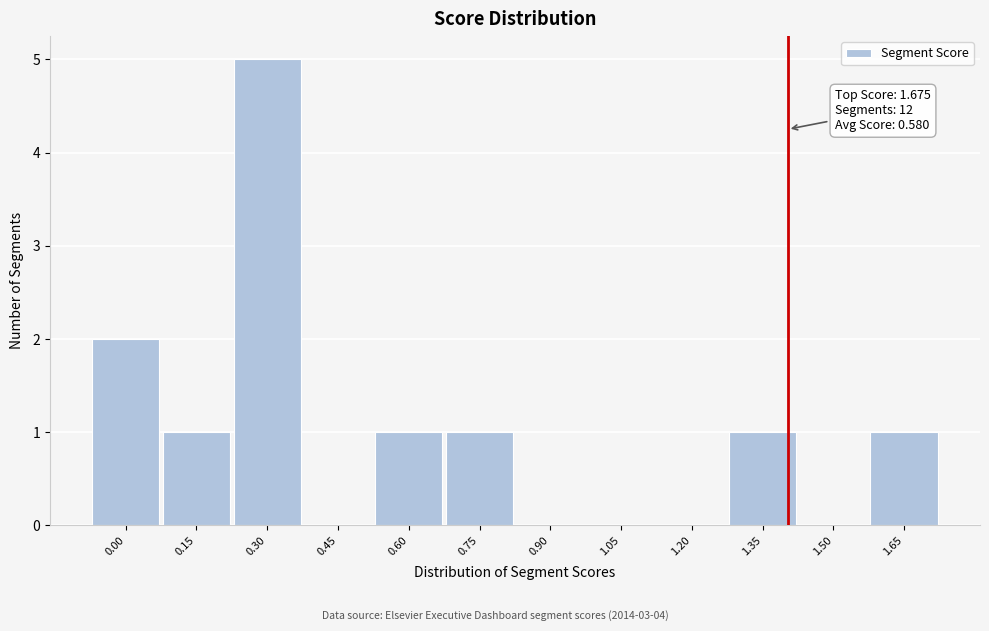

Reading left to right, transcribe all the data shown in this chart.

0.00=2	0.15=1	0.30=5	0.45=0	0.60=1	0.75=1	0.90=0	1.05=0	1.20=0	1.35=1	1.50=0	1.65=1